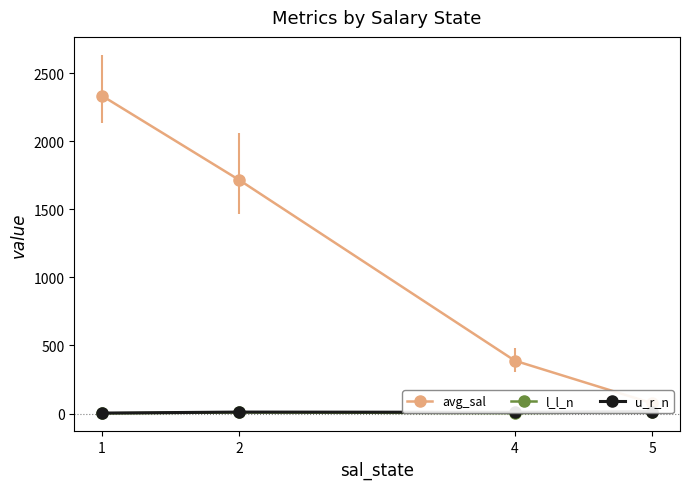

Where is the first local maximum for l_l_n?

2